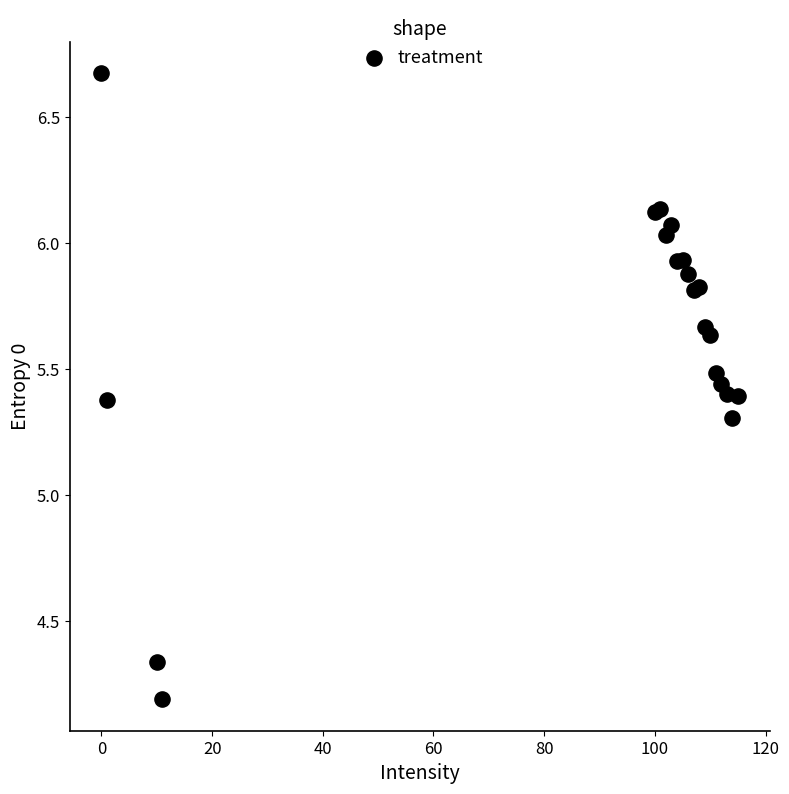

What Y value in the scatter plot is closest to 5?

5.3